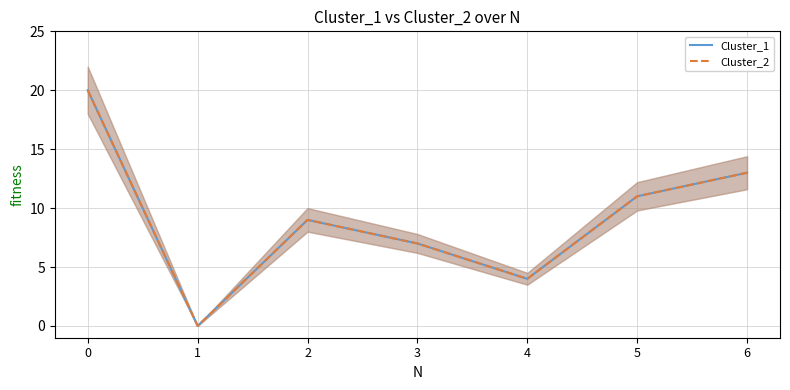

At which label does Cluster_2 reach its minimum?

1